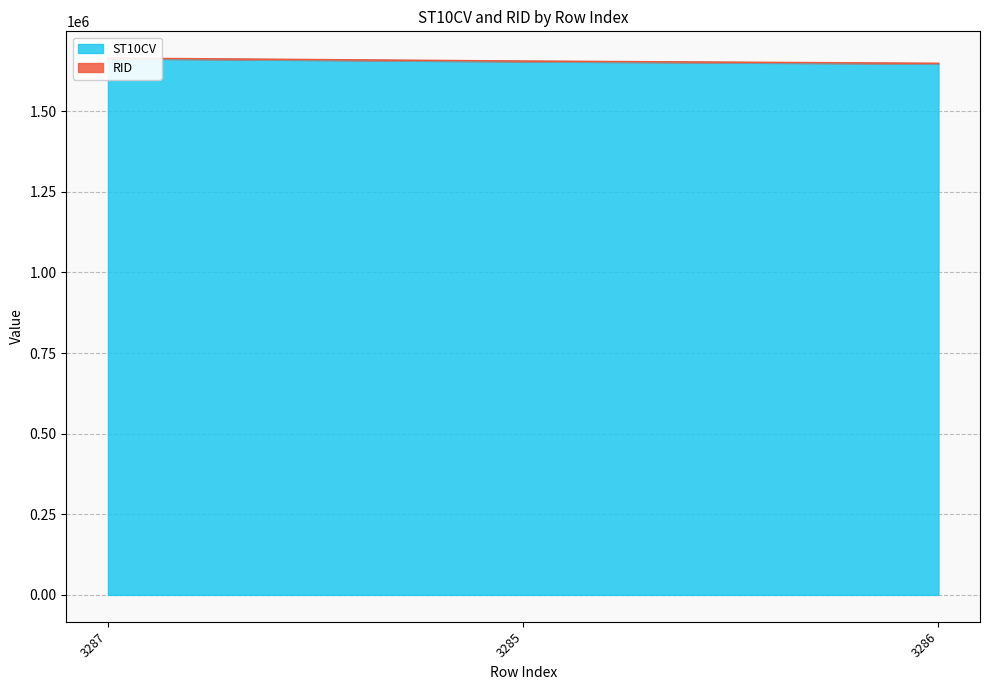

What is the change in value from 3287 to 3286?

-16160